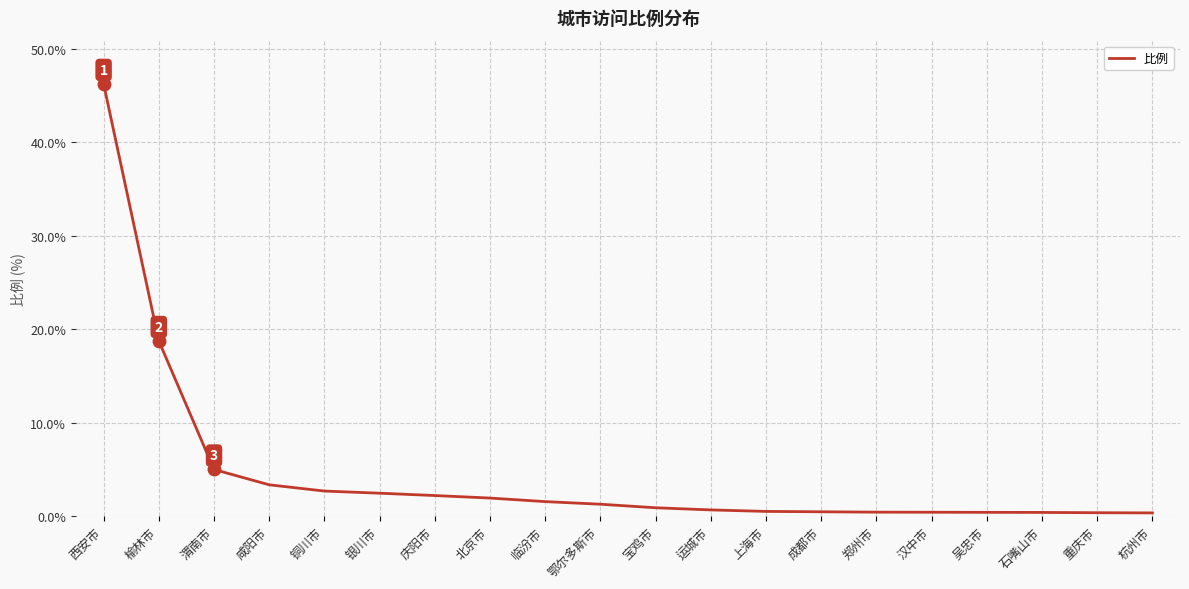

What is the difference between the maximum and second lowest values?

45.9